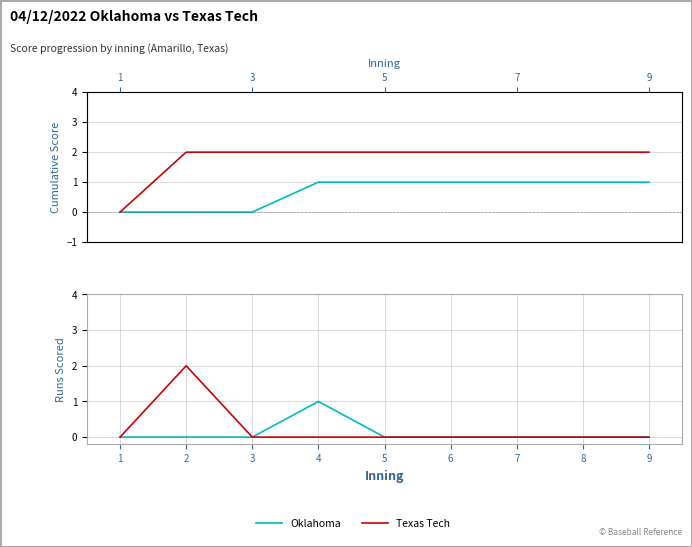

What is the difference between the maximum and minimum values in the Texas Tech series?

2